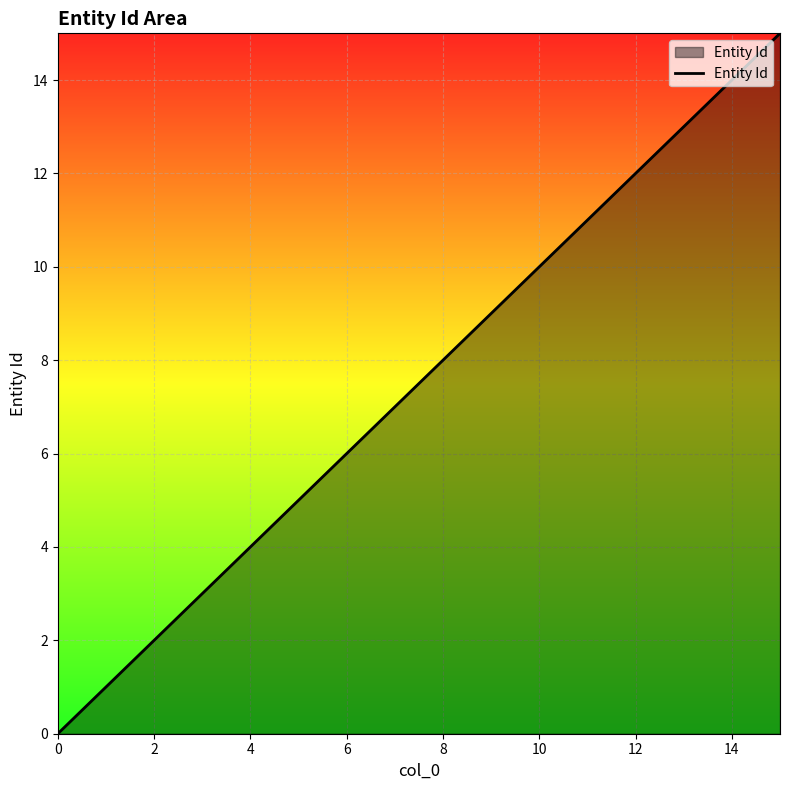

What is the difference between the maximum and minimum values?

15